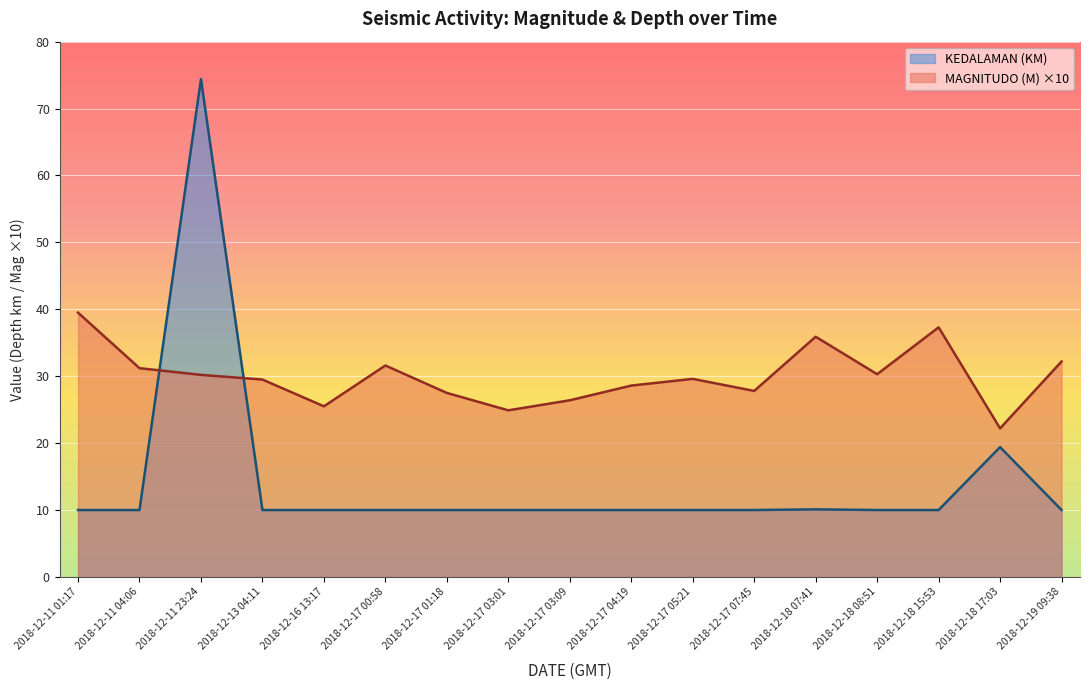

How many data points in KEDALAMAN (KM) are above 10?

3